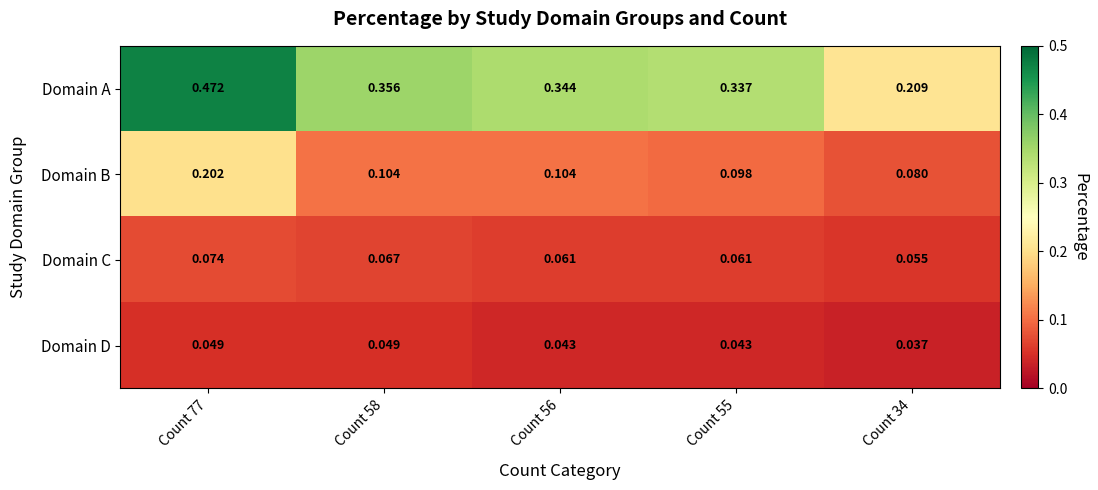

Which series has the largest range (max minus min)?

Domain A